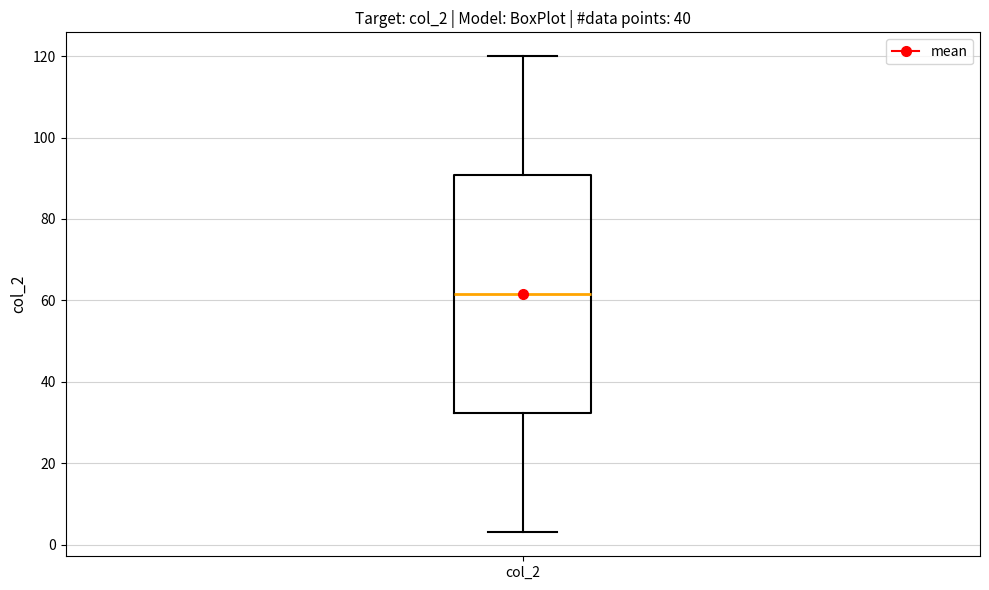

Read this box plot against the y-axis: the position of the median line, the range covered by the box, and the ends of both whiskers. The values are not printed on the chart, so give them approximately, as read against the axis.

median 62, box 32 to 90, whiskers 4 to 120